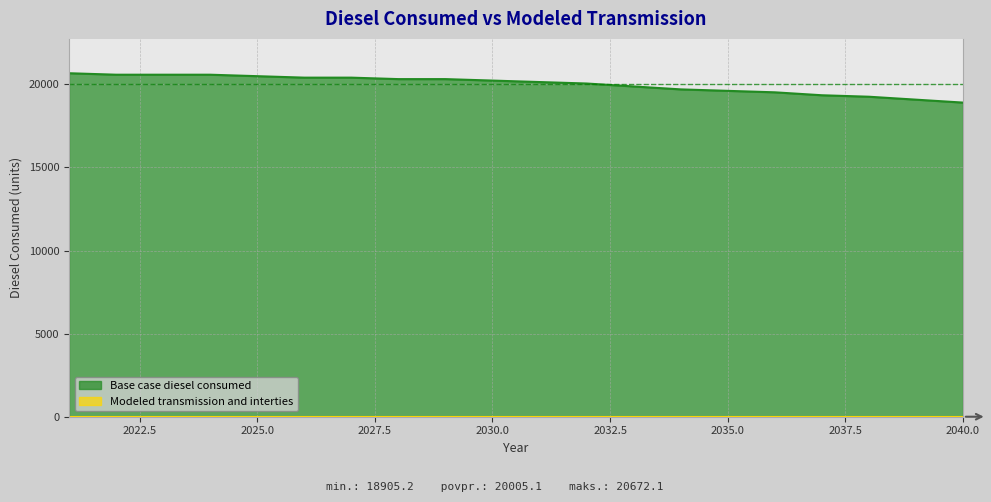

Is it true that the value at 2023 is 20583.7?

True